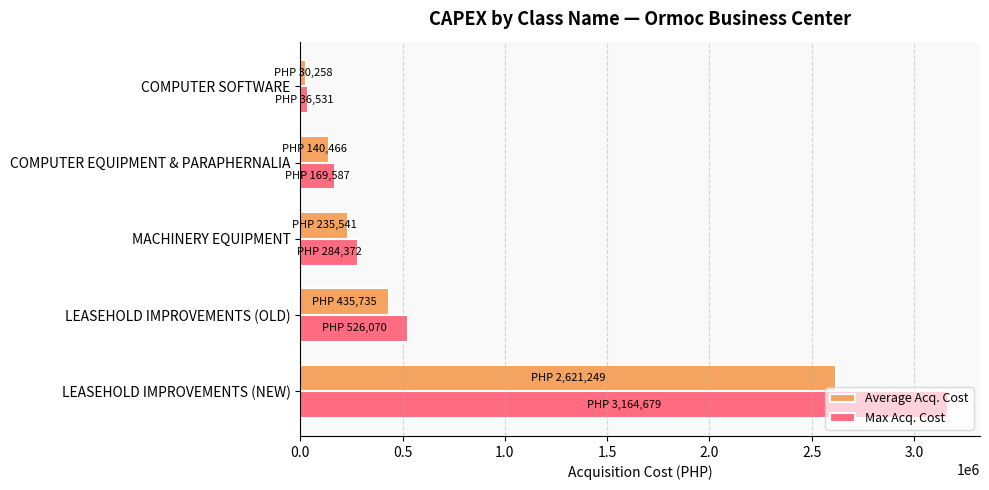

At which label is Max Acq. Cost closest to 1600604?

LEASEHOLD IMPROVEMENTS (OLD)